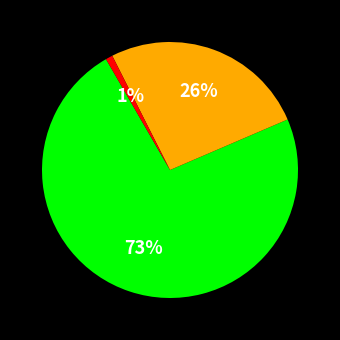

Is there any slice that represents more than half of the pie?

Yes